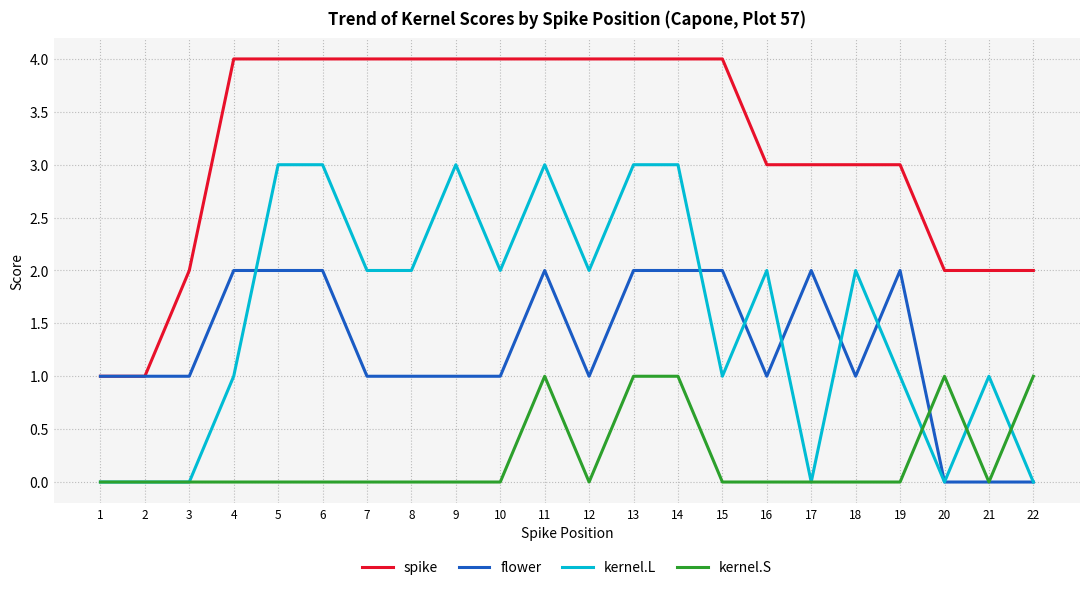

What are all the series names shown in the legend?

spike, flower, kernel.L, kernel.S